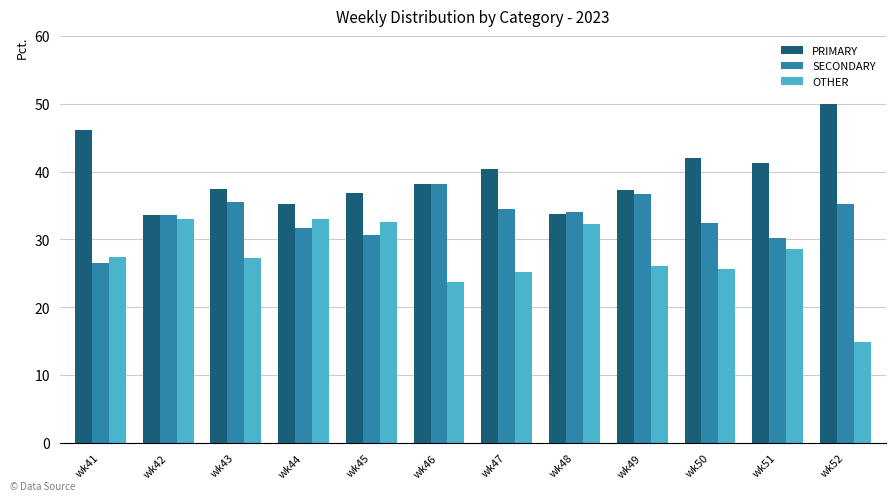

Are the bars horizontal?

No